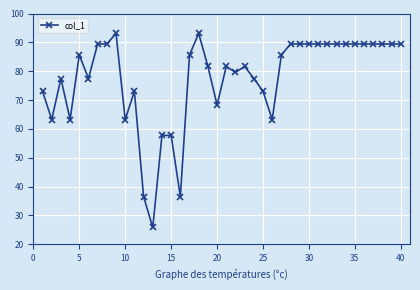

True or false: the data has more than 1 interior local peaks.

True